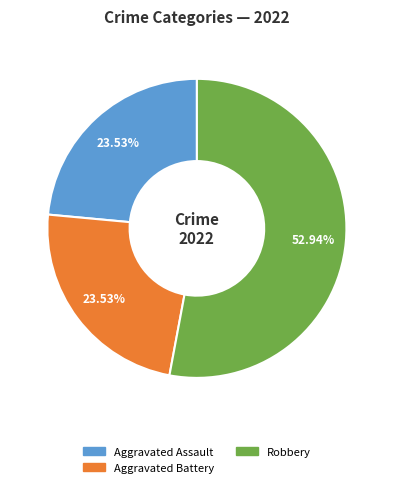

Count the number of slices in the pie.

3